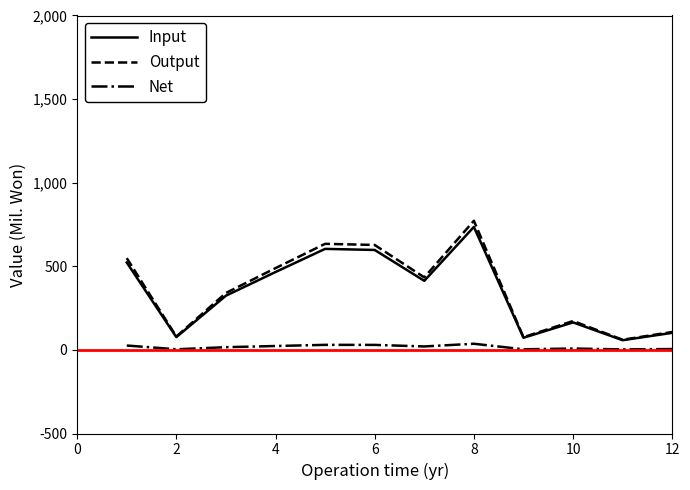

What is the highest value of the Input series?

735.6